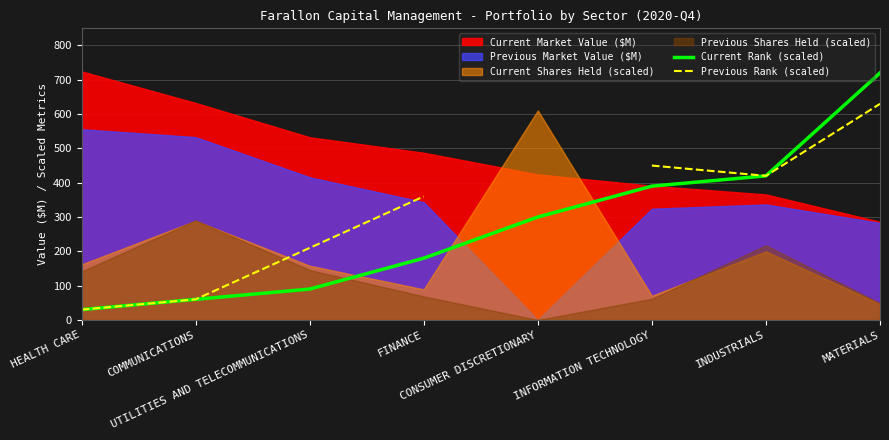

How many positive values does the Previous Rank (scaled) series have?

7